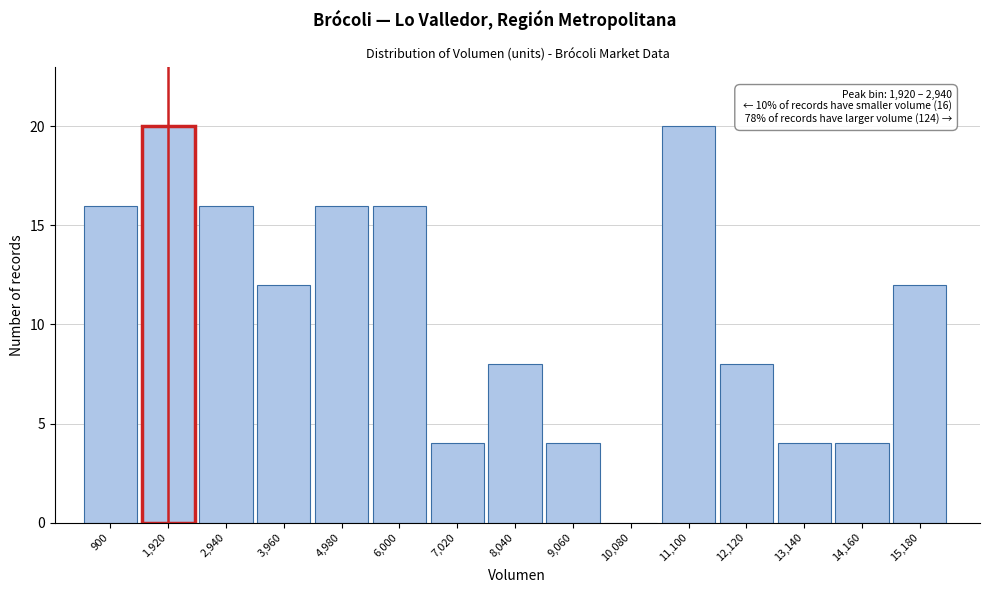

Reading left to right, what are all the values shown in this chart?

900=16	1,920=20	2,940=16	3,960=12	4,980=16	6,000=16	7,020=4	8,040=8	9,060=4	10,080=0	11,100=20	12,120=8	13,140=4	14,160=4	15,180=12